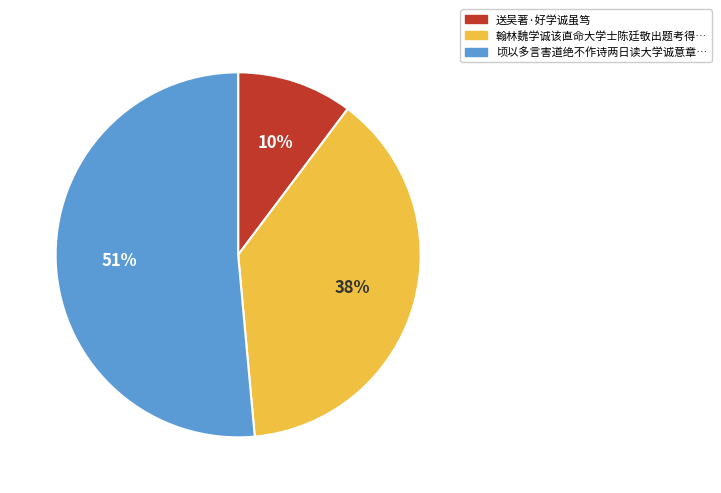

Is there a majority slice in this chart?

Yes